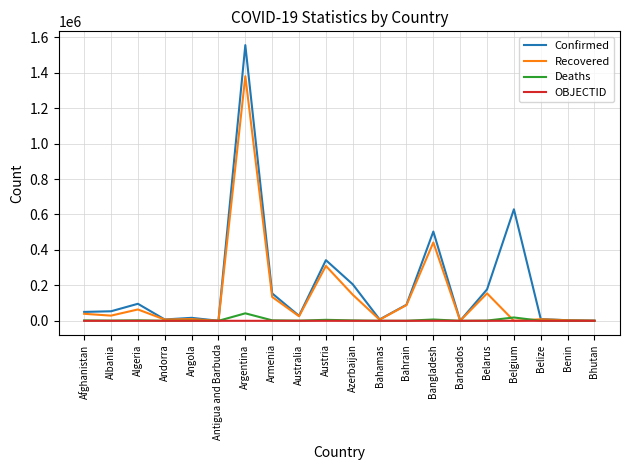

What are all the series names shown in the legend?

Confirmed, Recovered, Deaths, OBJECTID